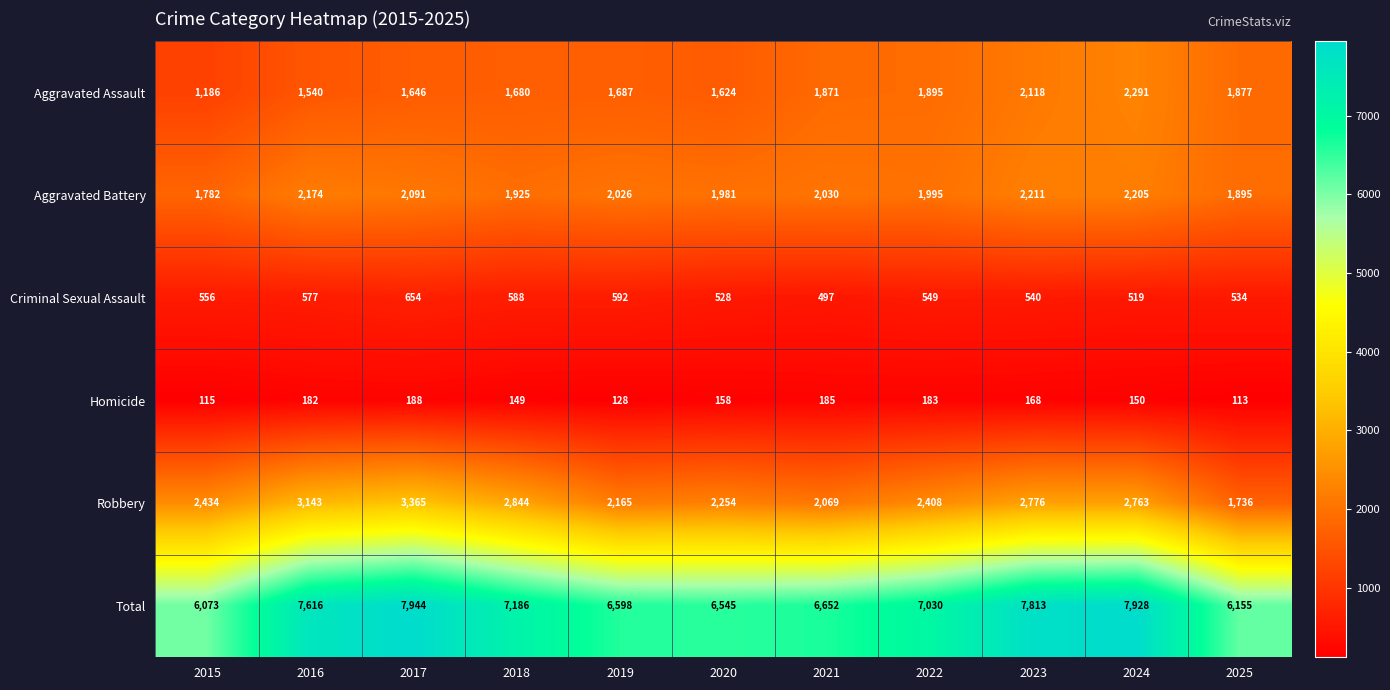

True or false: Aggravated Assault has a value of 1175 at 2024.

False